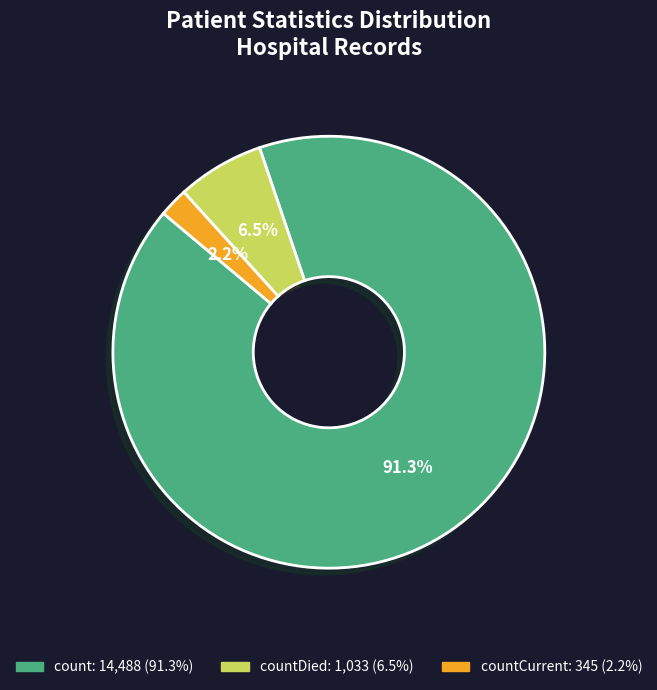

Does any single category account for the majority?

Yes